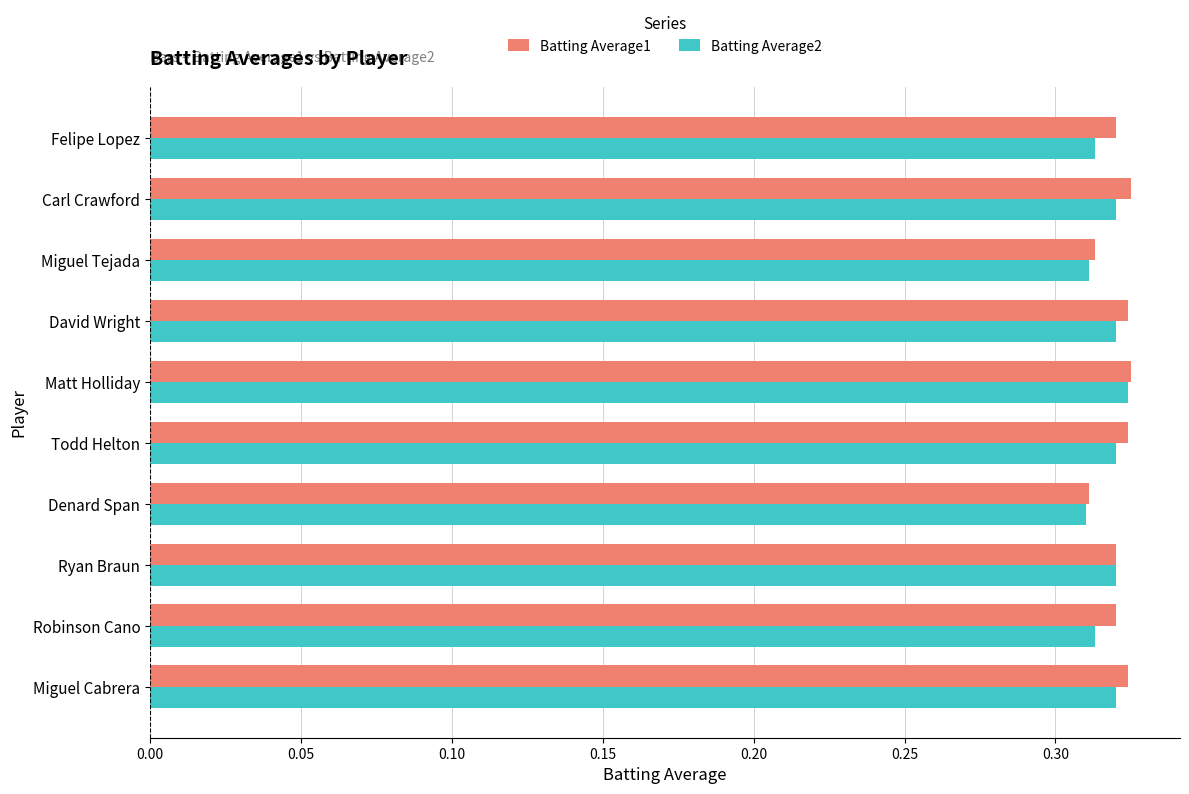

What is the sum of all Batting Average1 values?

3.2